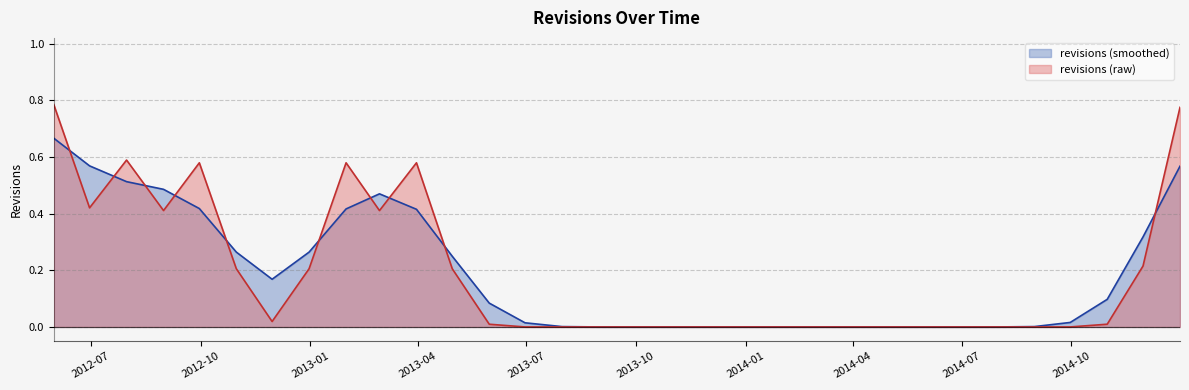

List the series in order of their peak value, highest first.

revisions (raw), revisions (smoothed)